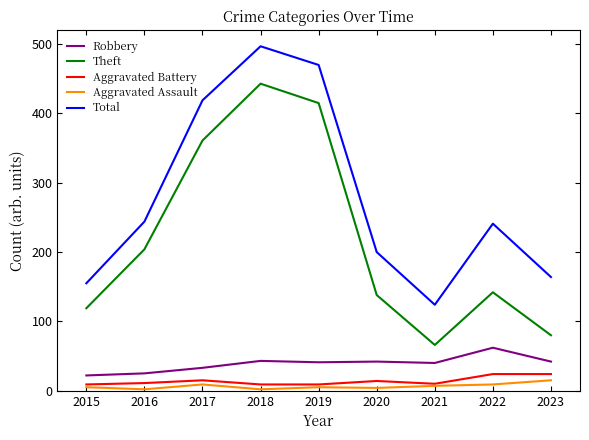

Between 2015 and 2022, which series saw the biggest shift?

Total